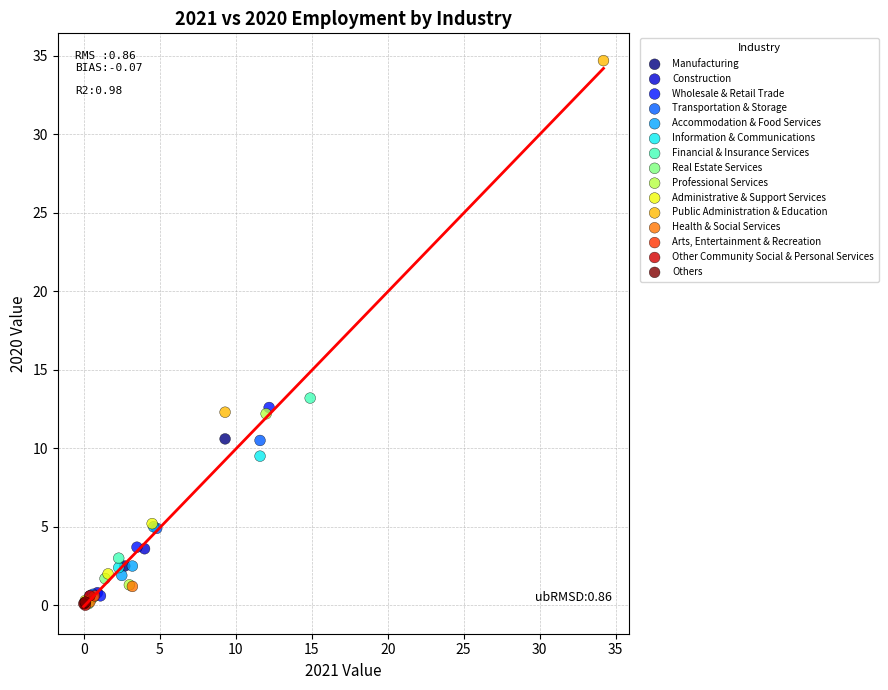

Which series has the widest spread of Y values?

Public Administration & Education